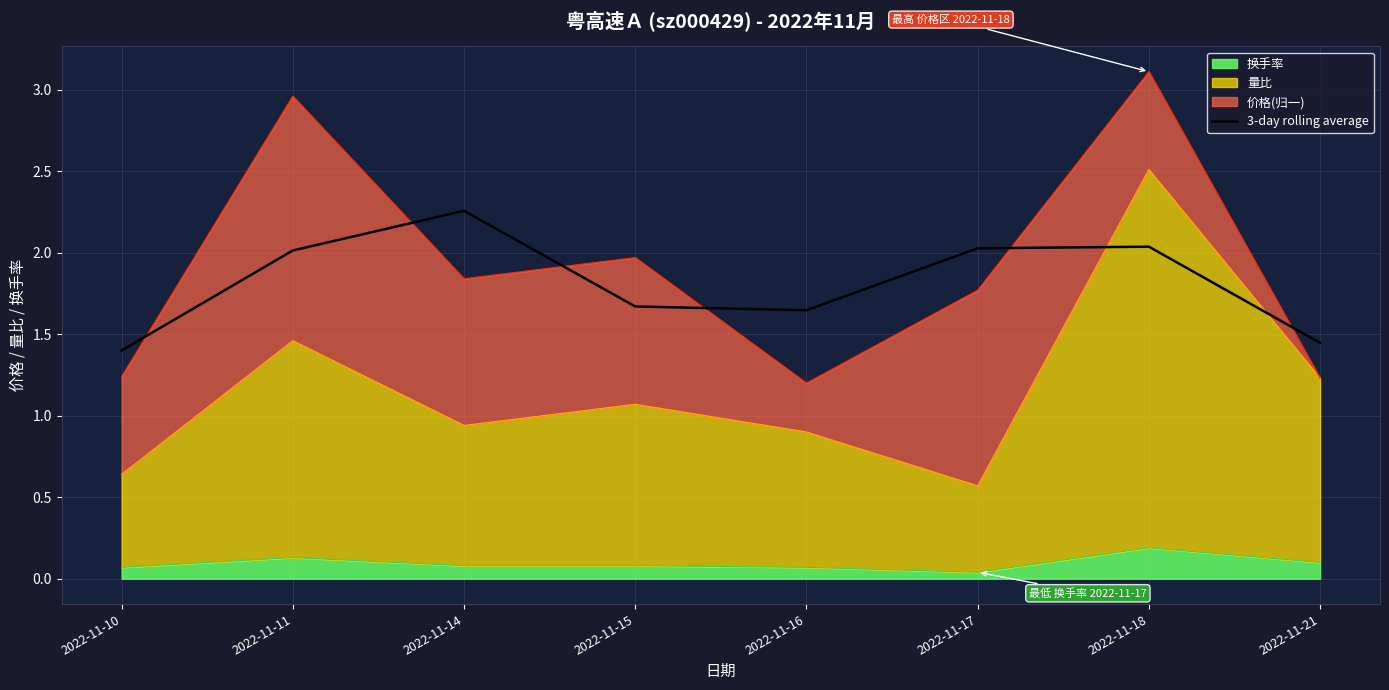

What is the average value?

1.8